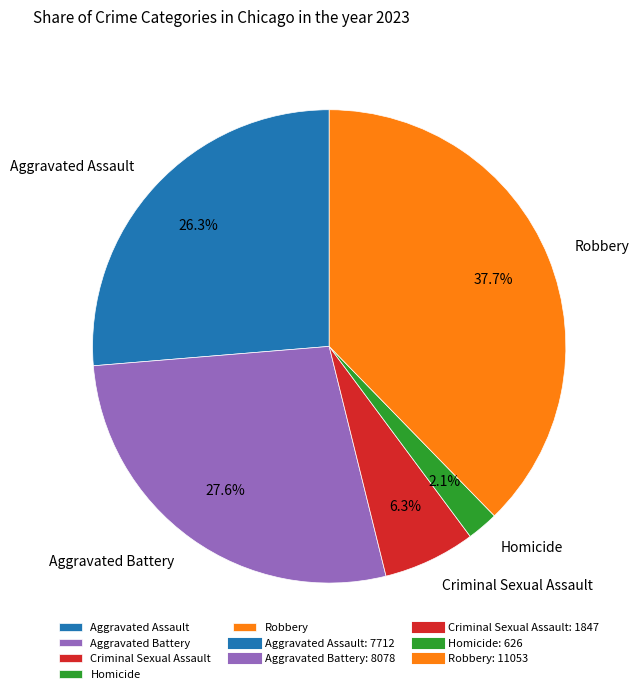

Which slice is the smallest?

Homicide